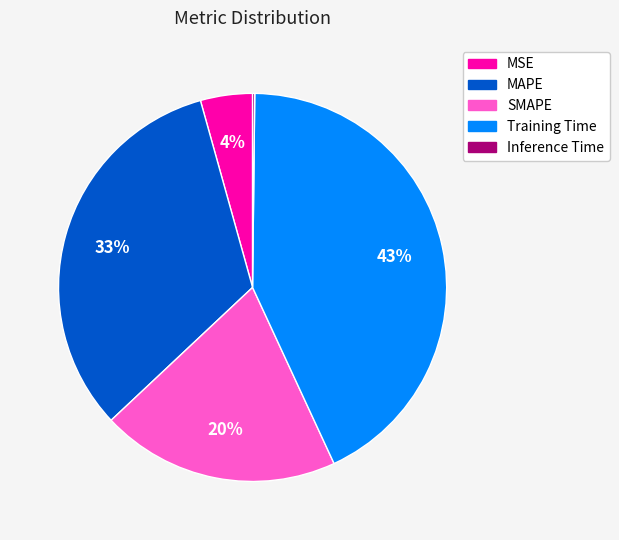

Which slice is the largest?

Training Time